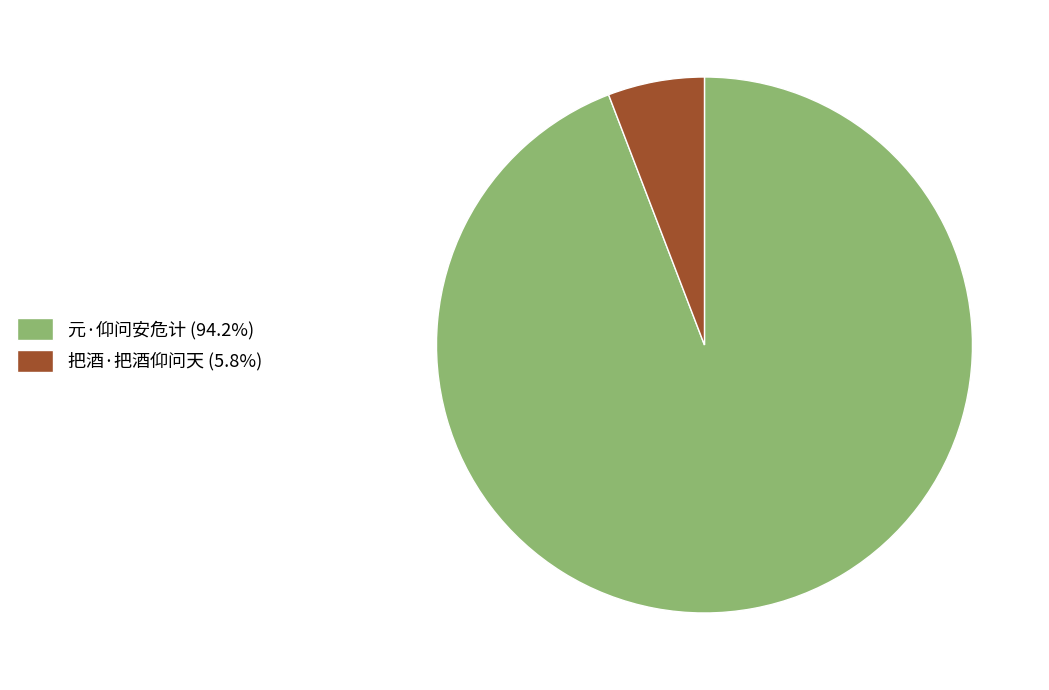

Is it true that 元·仰问安危计 is 99% of the pie?

False